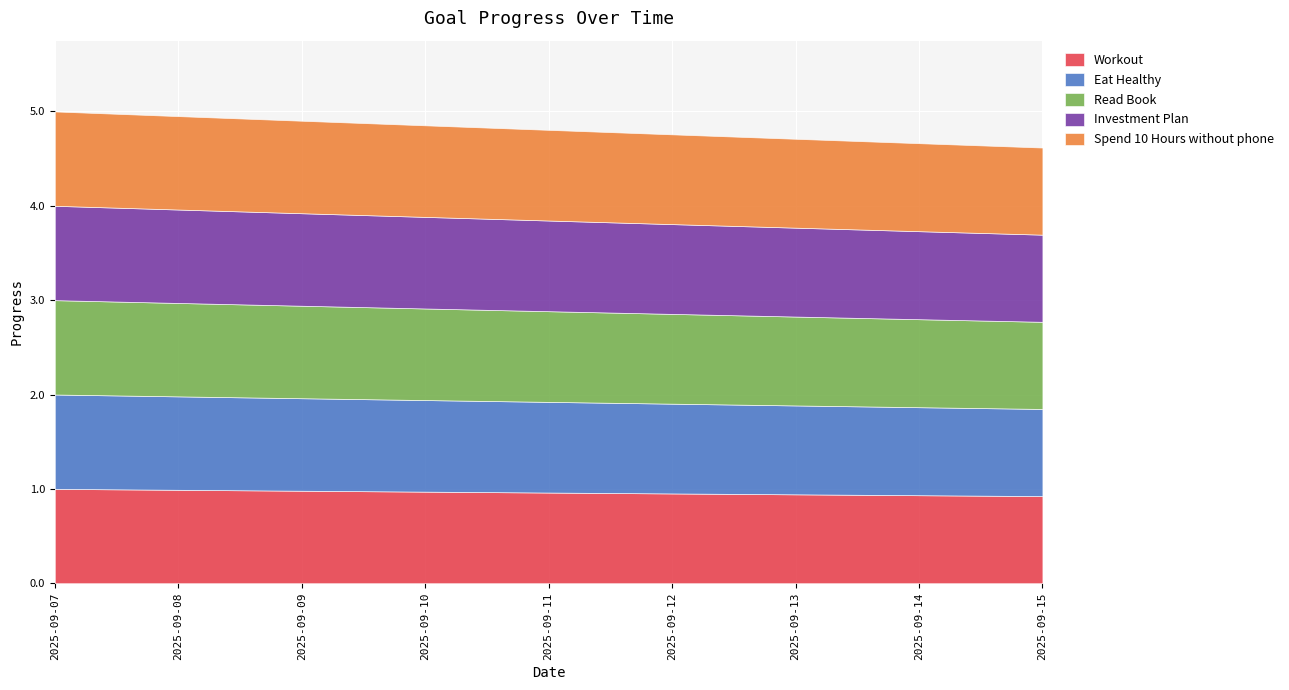

Reading right to left, list all the values displayed in this chart.

Workout: 0.9	0.9	0.9	1.0	1.0	1.0	1.0	1.0	1.0
Eat Healthy: 0.9	0.9	0.9	1.0	1.0	1.0	1.0	1.0	1.0
Read Book: 0.9	0.9	0.9	1.0	1.0	1.0	1.0	1.0	1.0
Investment Plan: 0.9	0.9	0.9	1.0	1.0	1.0	1.0	1.0	1.0
Spend 10 Hours without phone: 0.9	0.9	0.9	1.0	1.0	1.0	1.0	1.0	1.0